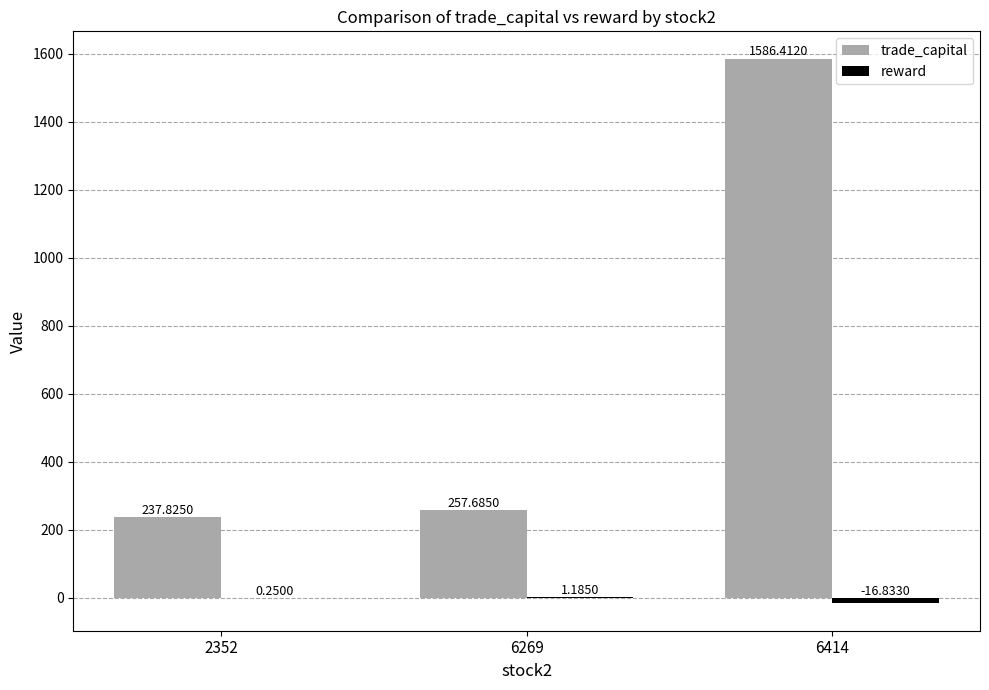

Which series has the largest total across all categories?

trade_capital